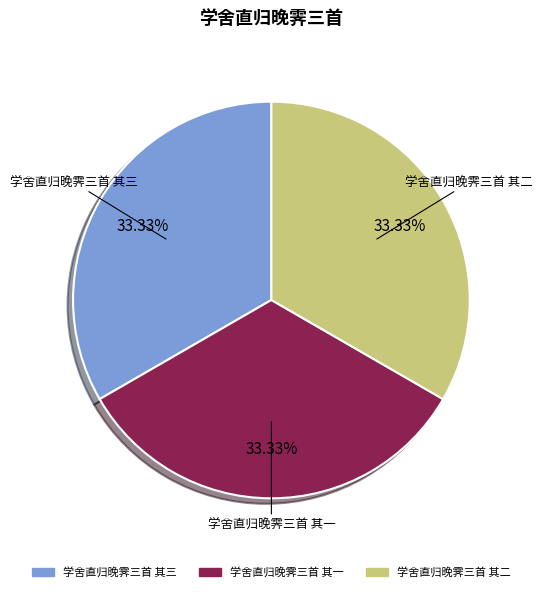

To the nearest percent, what is the combined percentage of 学舍直归晚霁三首 其一 and 学舍直归晚霁三首 其三?

67%